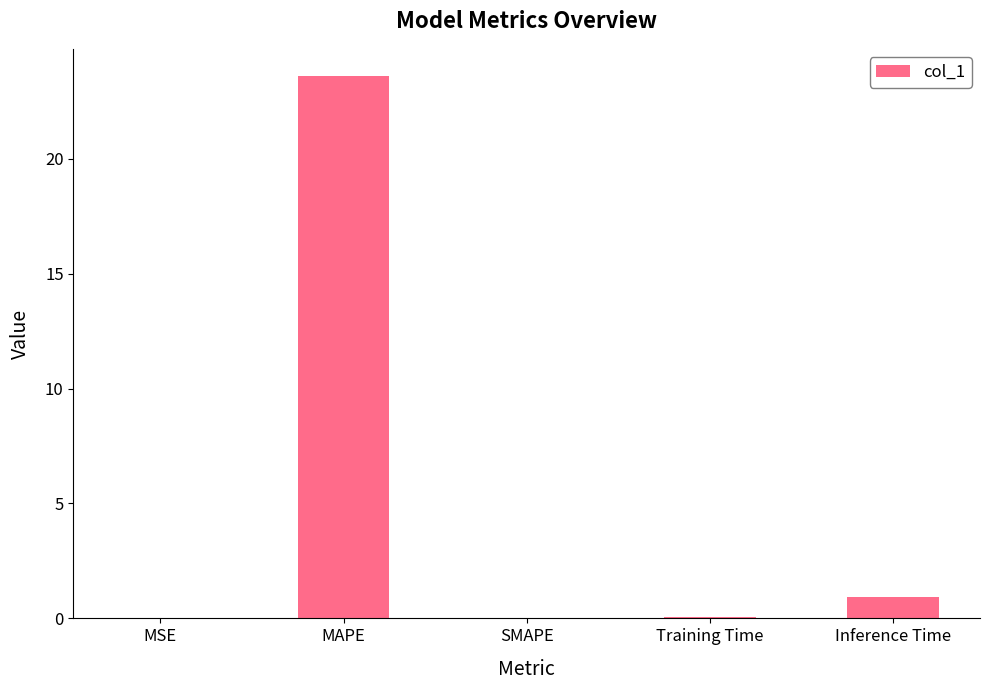

What is the approximate value at Inference Time?

0.9